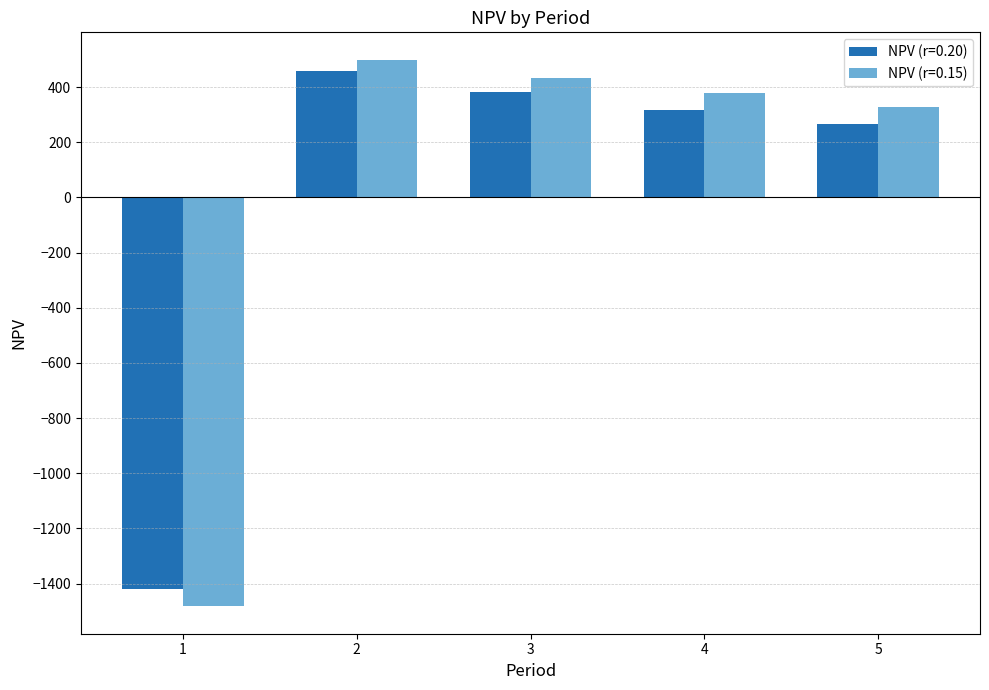

The value of NPV (r=0.15) at 5 is 328.2. True or false?

True